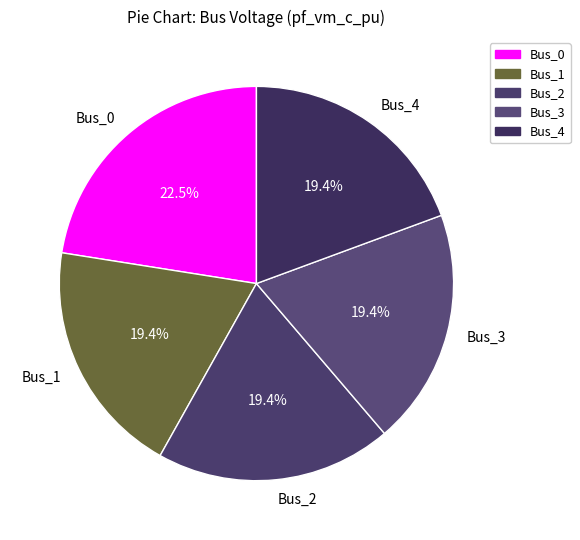

Is Bus_4 the majority of the pie?

No